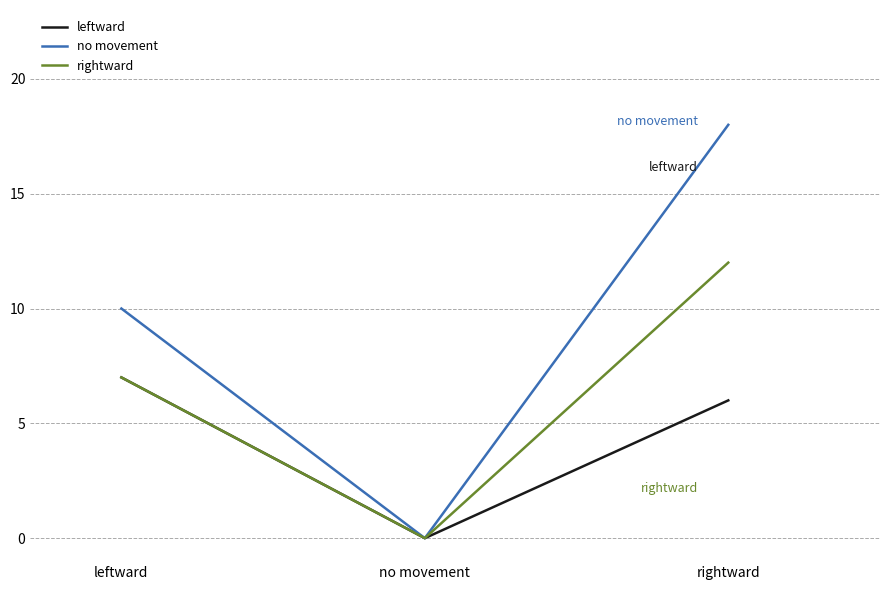

Reading left to right, transcribe all the data shown in this chart.

leftward: 7	0	6
no movement: 10	0	18
rightward: 7	0	12